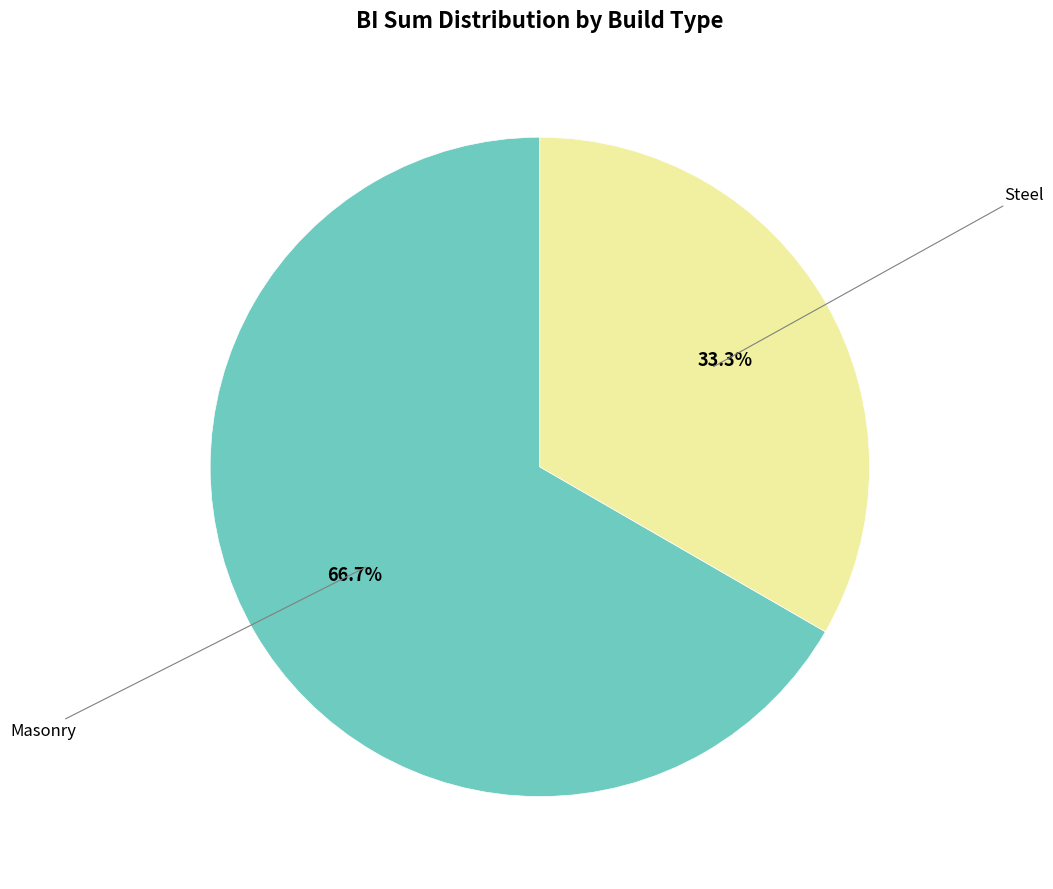

Is there a majority slice in this chart?

Yes